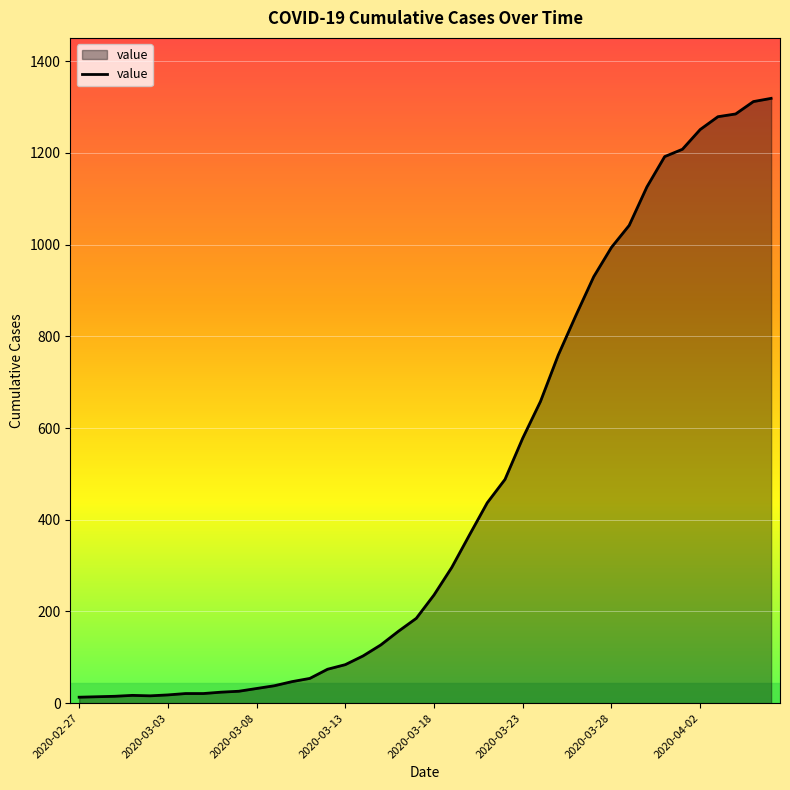

What is the maximum value shown in the chart?

1319